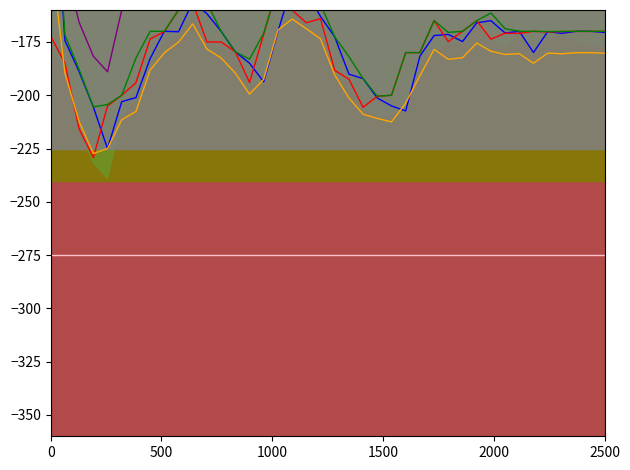

In Mid, how many points are higher than both neighbors (excluding endpoints)?

6